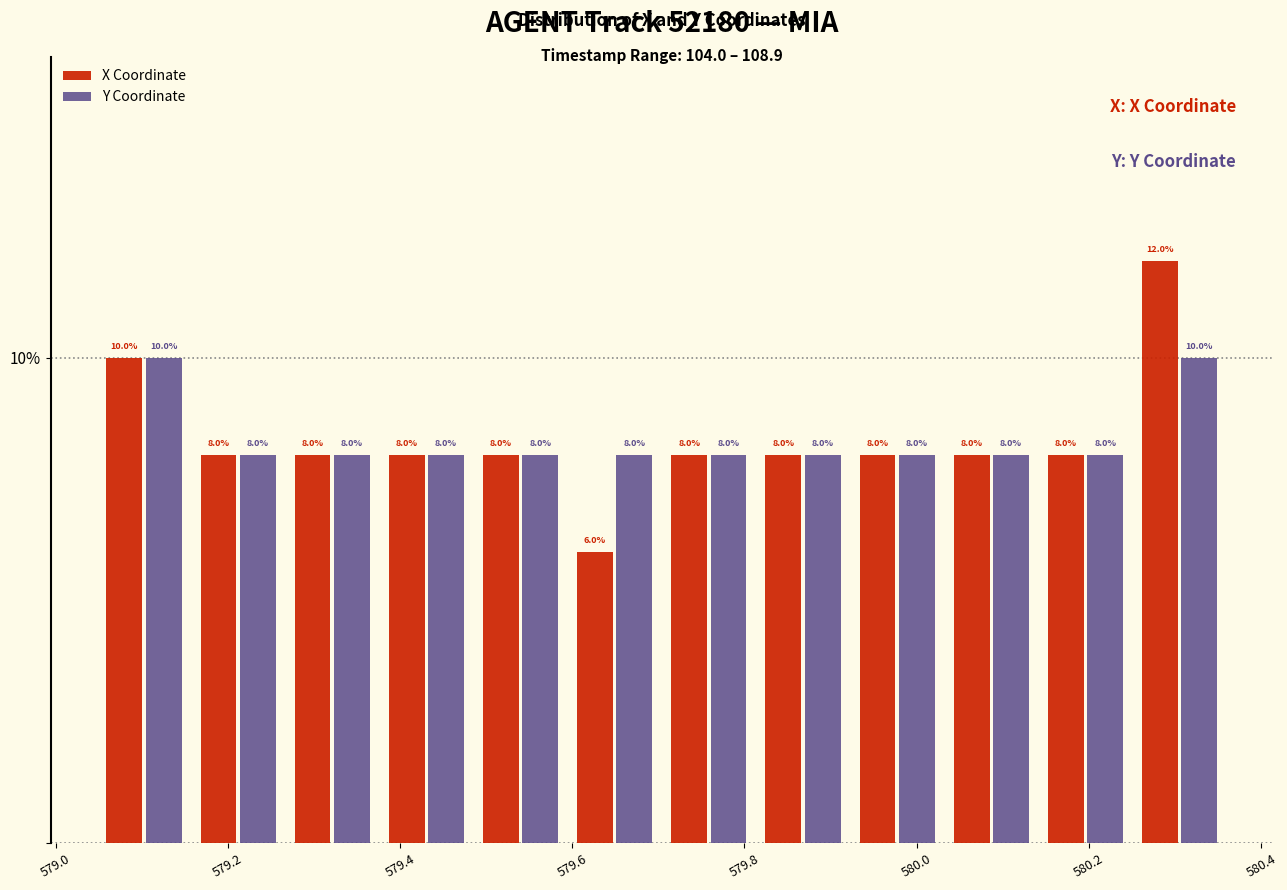

In the X Coordinate series, which range on the x-axis has the tallest bar?

580.26 to 580.36